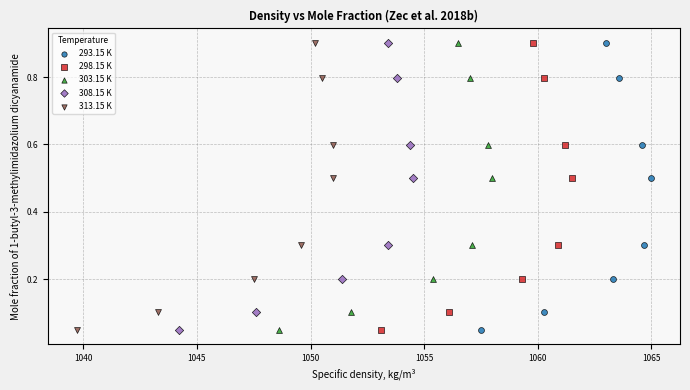

What are all the series names shown in the legend?

293.15 K, 298.15 K, 303.15 K, 308.15 K, 313.15 K